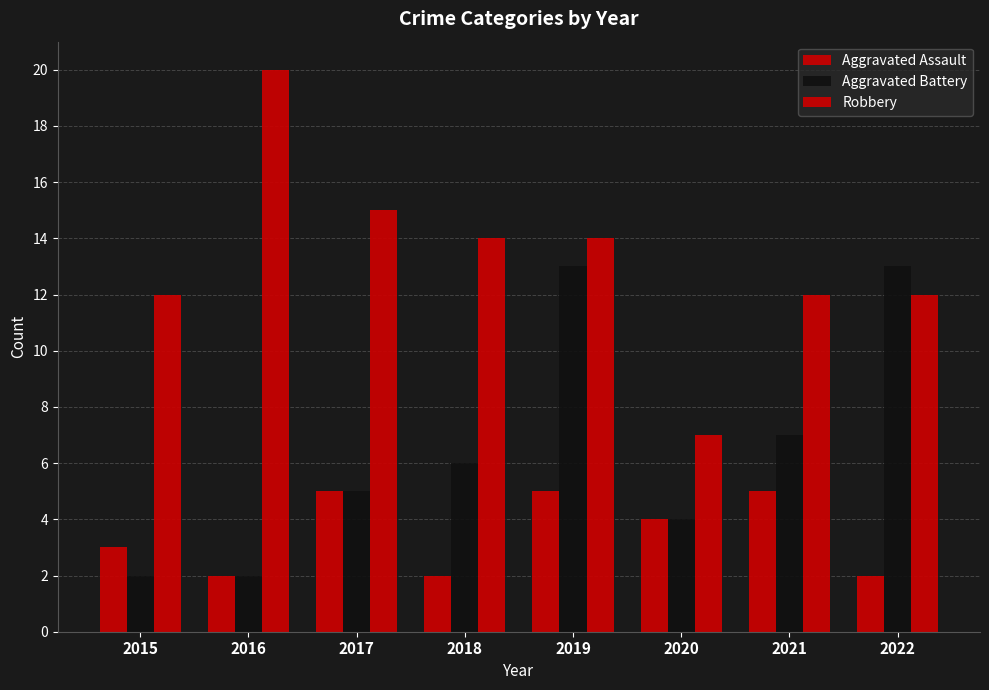

Is it true that Aggravated Battery equals 5 at 2021?

False